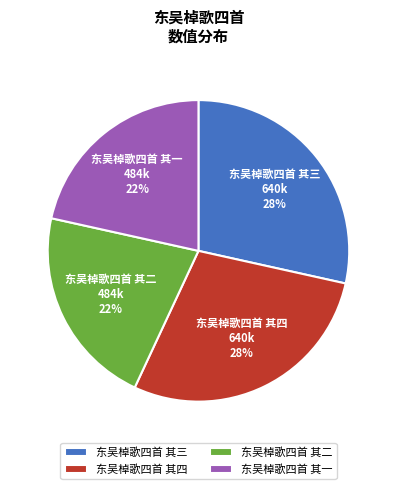

Is 东吴棹歌四首 其三 the majority of the pie?

No